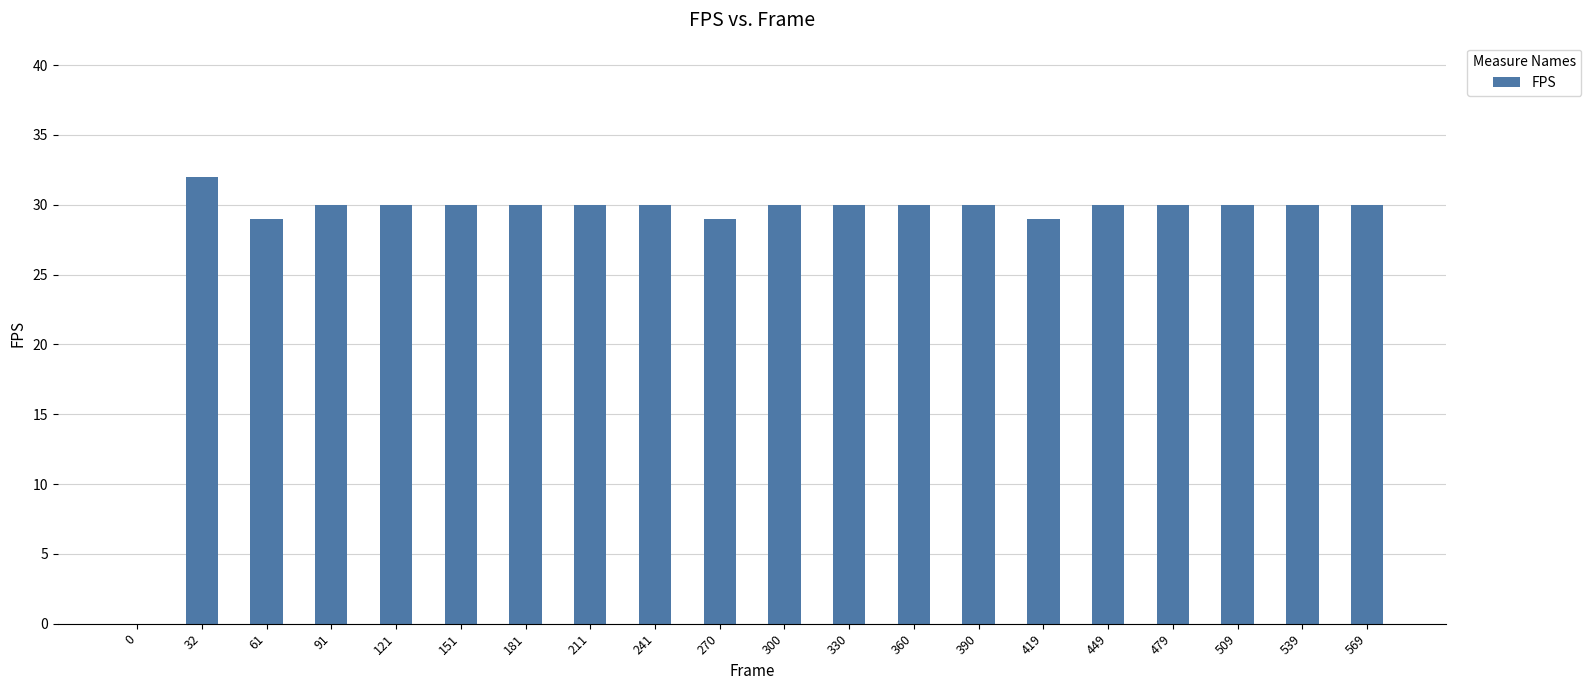

How many series are shown in this chart?

1